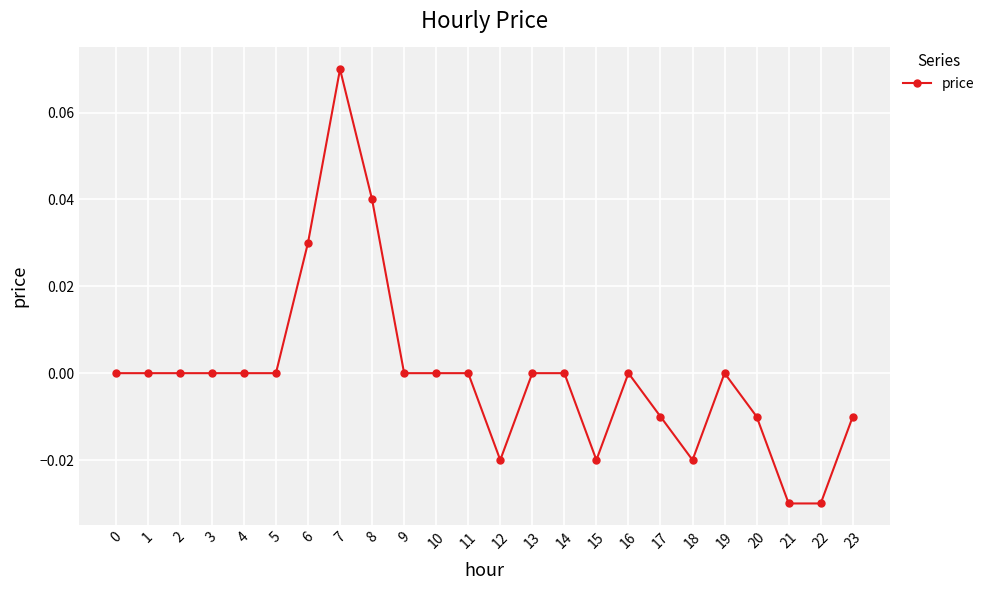

Which label corresponds to the largest value in the chart?

7